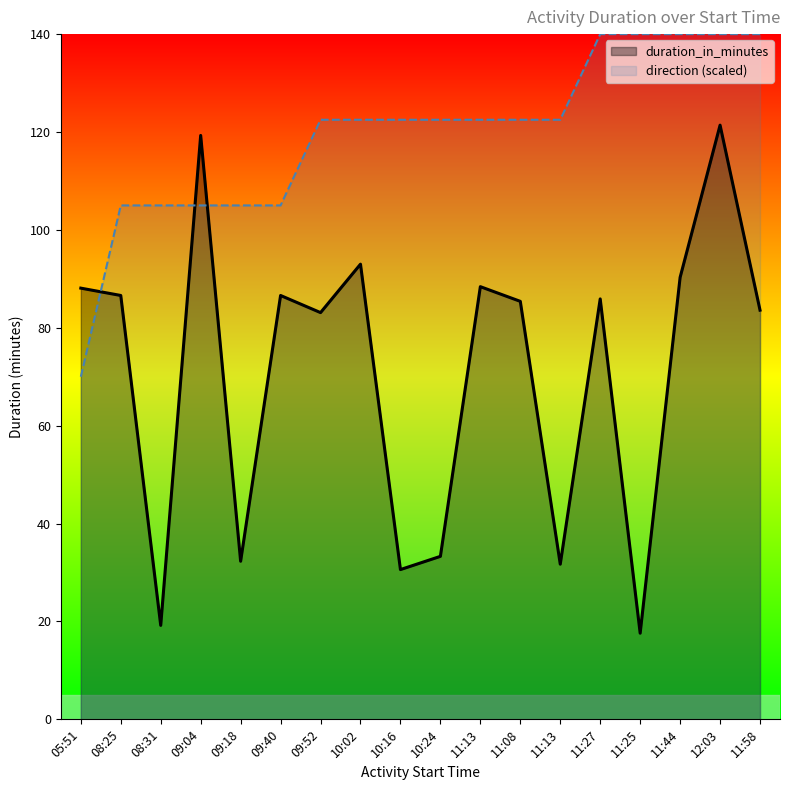

What is the difference between the second highest and minimum values?

101.7